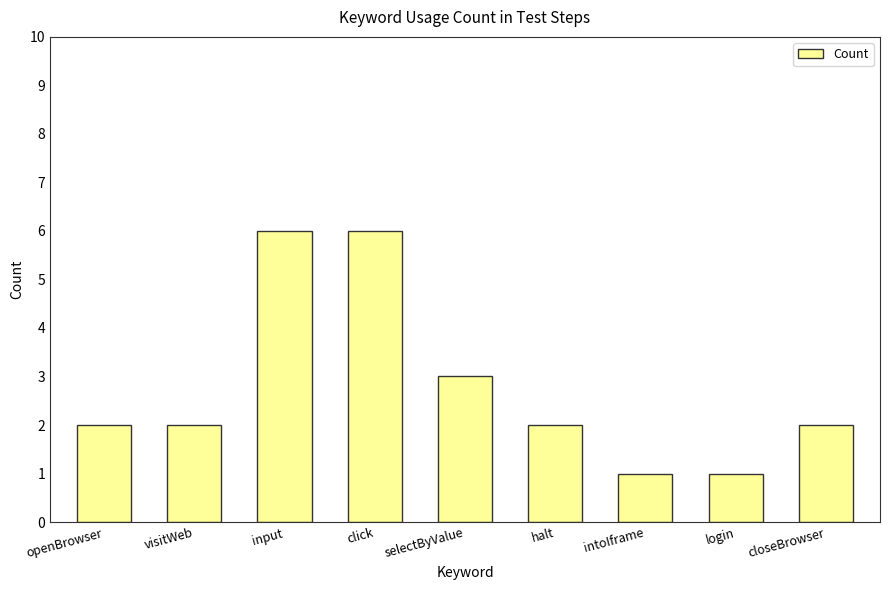

What is the greatest value displayed?

6